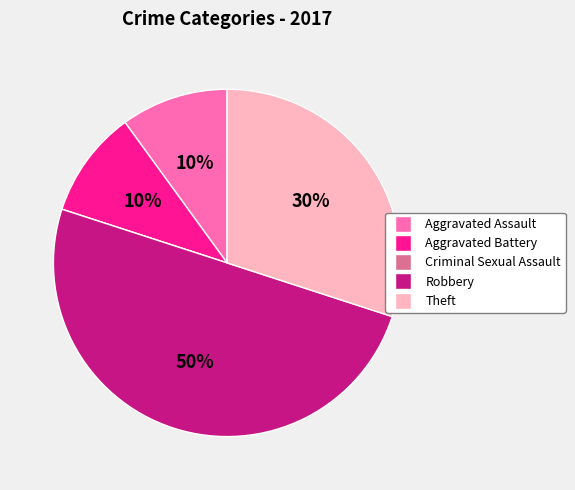

Which slice is the largest?

Robbery